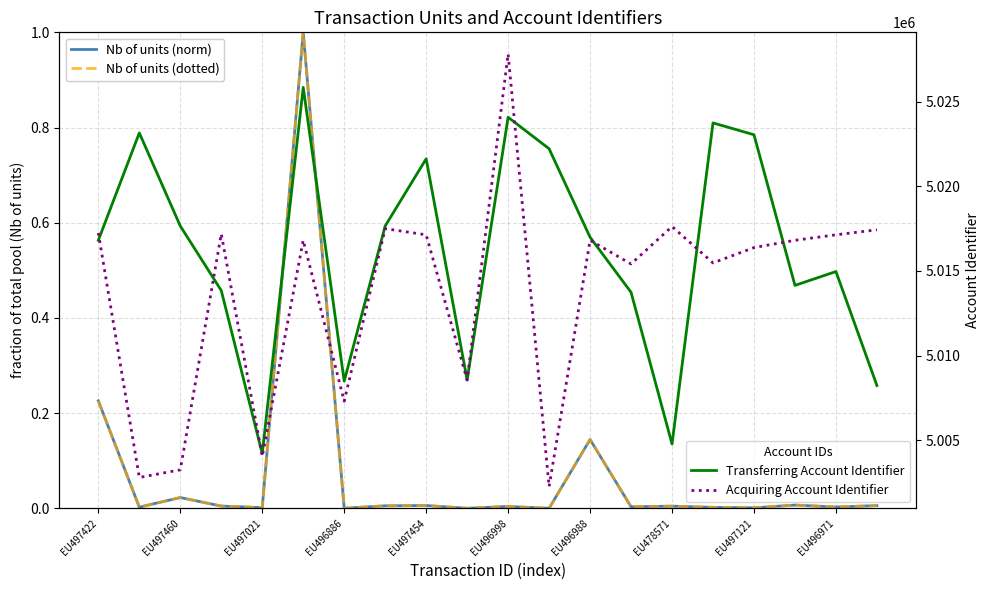

What is the approximate value of Acquiring Account Identifier at EU497454?

5017134.0